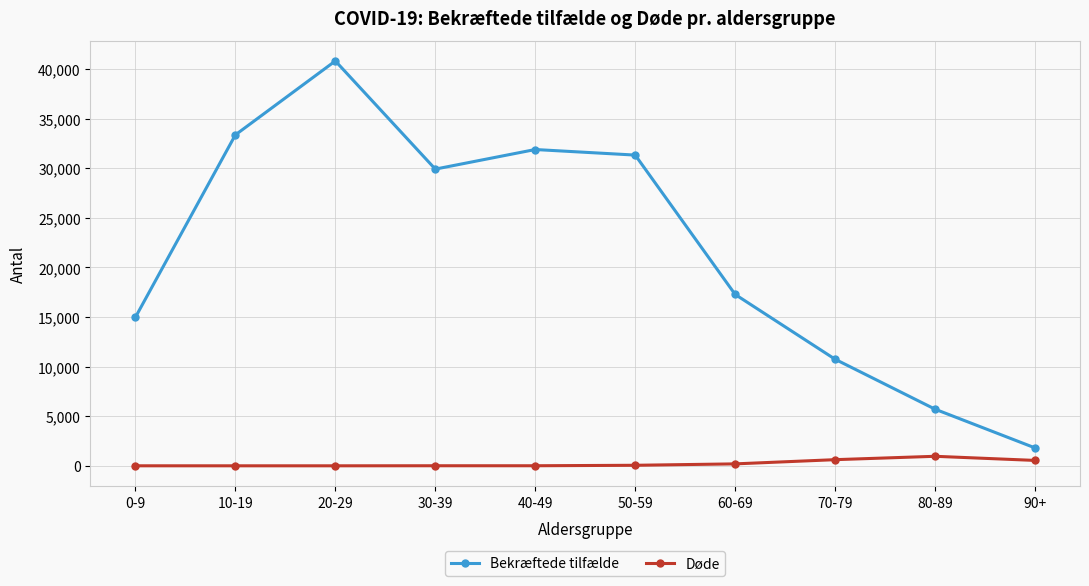

At how many categories does at least one series exceed 25648?

5